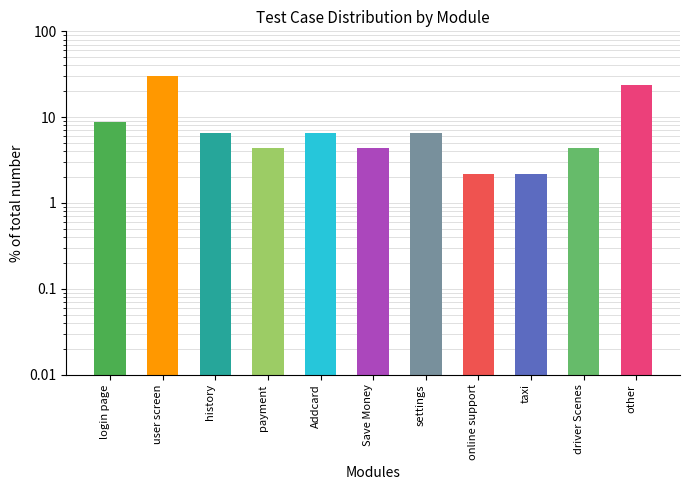

Which category has the highest value across all series?

user screen